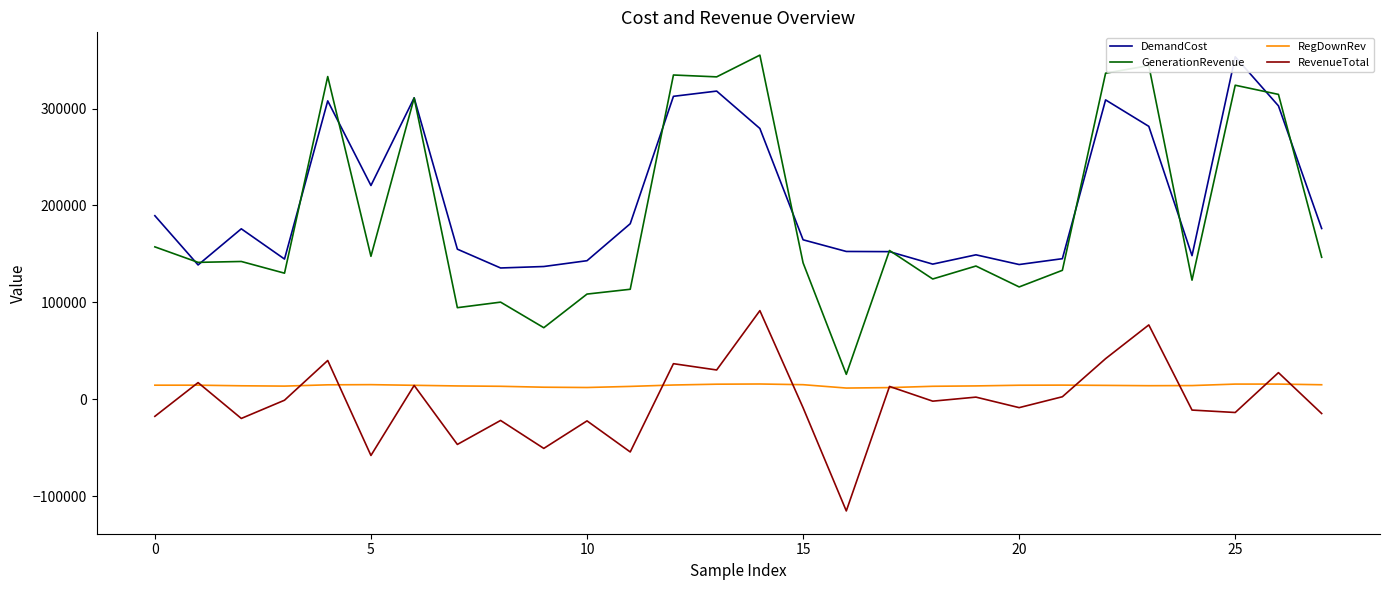

What is the average value of the RegDownRev series?

14039.7